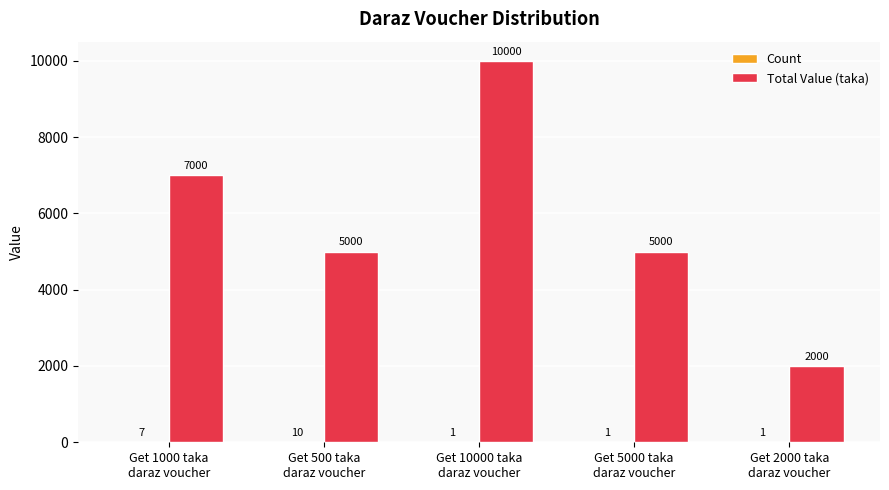

Which series has the largest range (max minus min)?

Total Value (taka)